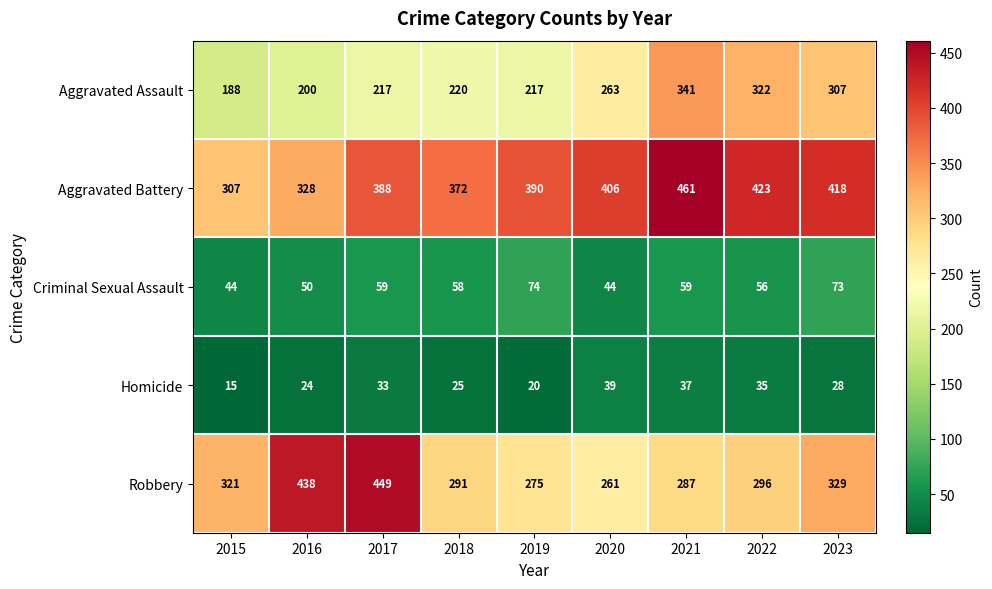

Which series has the widest spread of values?

Robbery